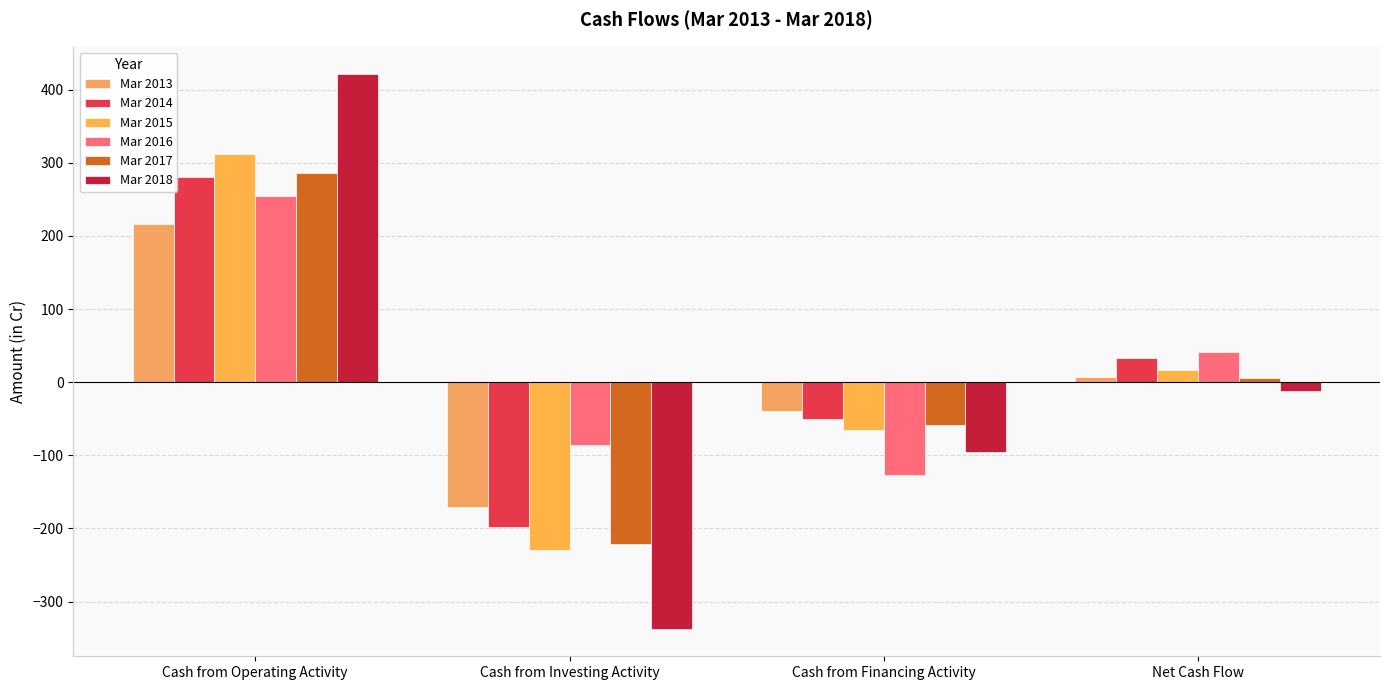

What is the difference between the maximum and second lowest values in the Mar 2016 series?

340